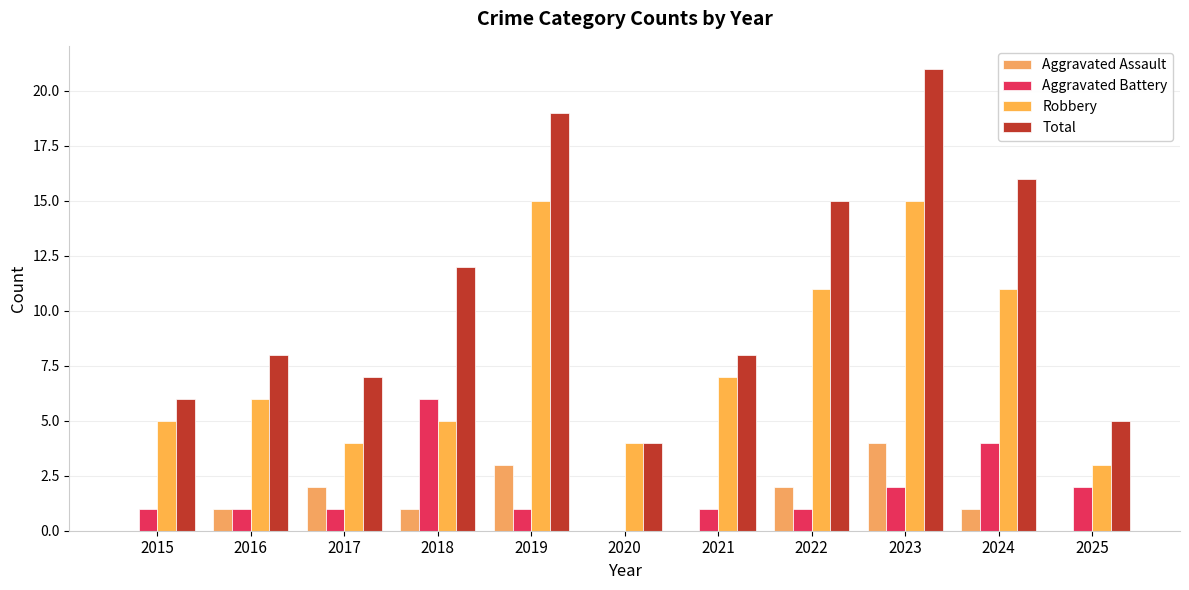

What is the difference between the Robbery values at 2023 and 2025?

12